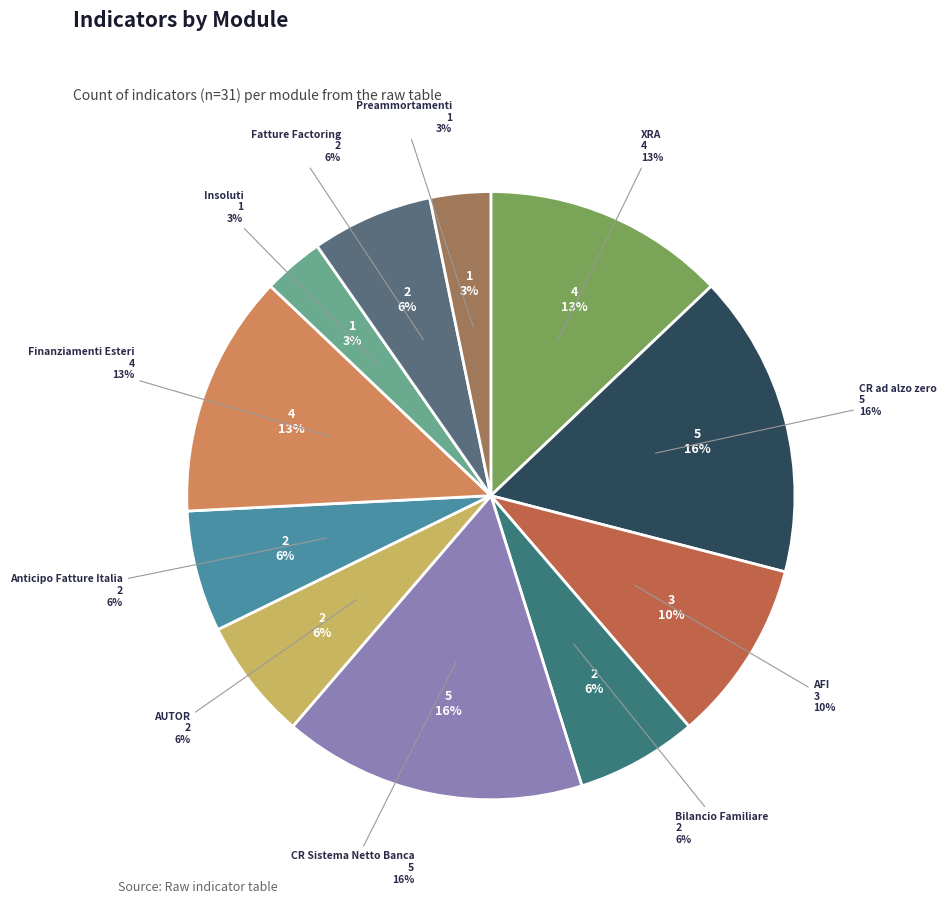

What is the ratio of the value at Anticipo Fatture Italia to the value at Insoluti?

2.0